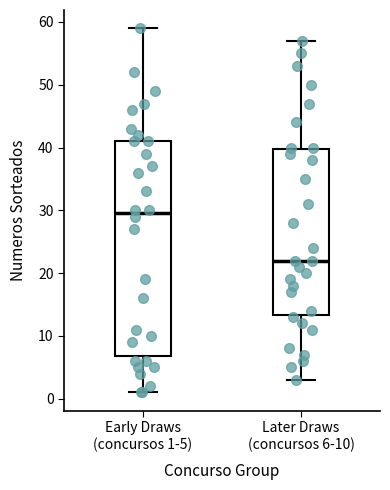

Reading left to right, transcribe this box plot: for each box, give where its median line is, the range the box spans, and where its two whiskers end, as read against the y-axis. The values are not printed on the chart, so give them approximately, as read against the axis.

Early Draws (concursos 1-5): median 30, box 7 to 41, whiskers 1 to 59
Later Draws (concursos 6-10): median 22, box 13 to 40, whiskers 3 to 57